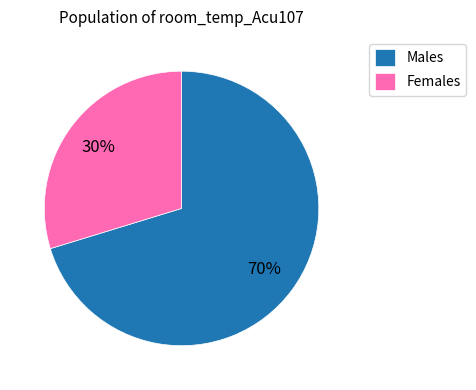

Rank the categories by value from lowest to highest.

Females, Males